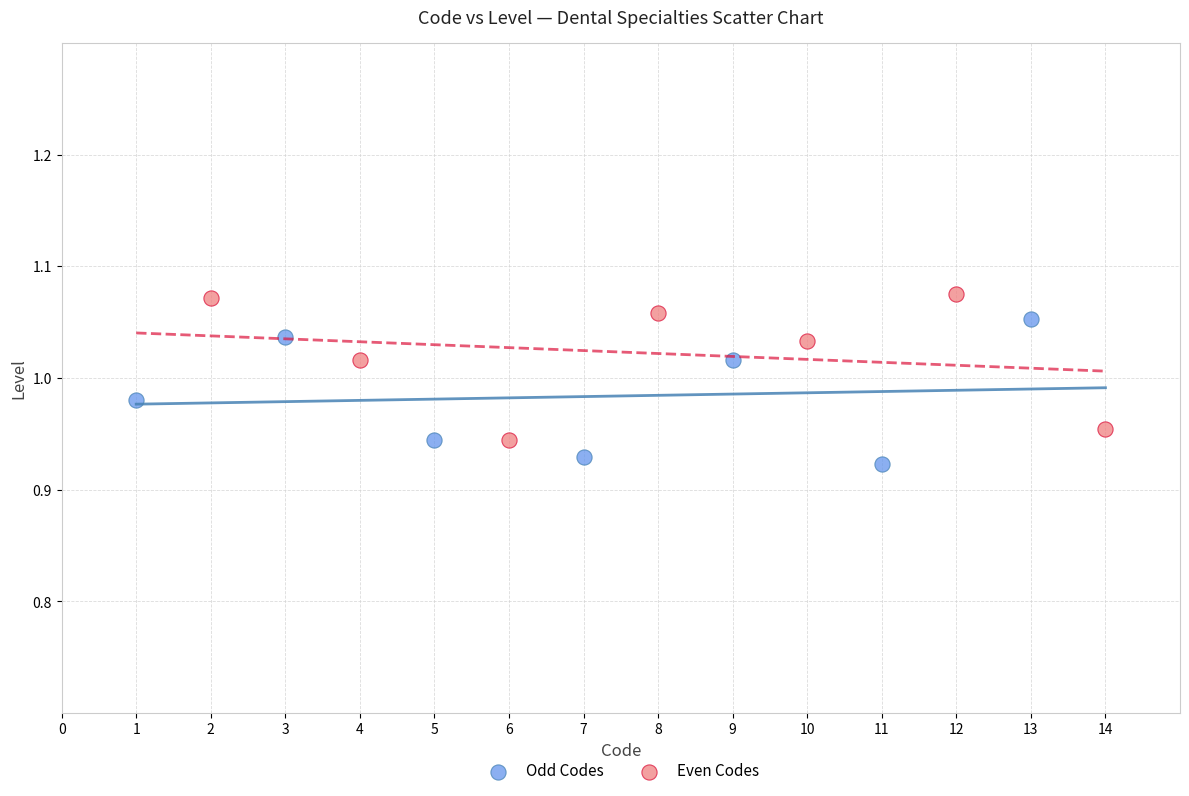

Which series contains the lowest Y value?

Odd Codes